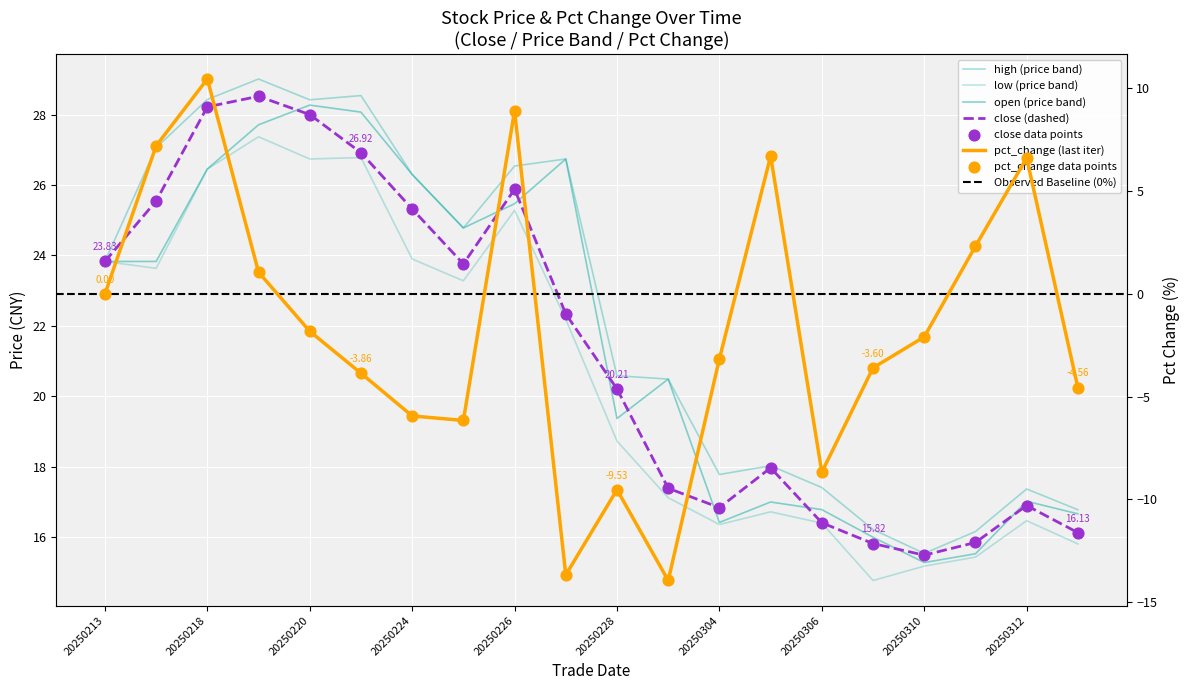

Which series has the widest spread of Y values?

pct_change